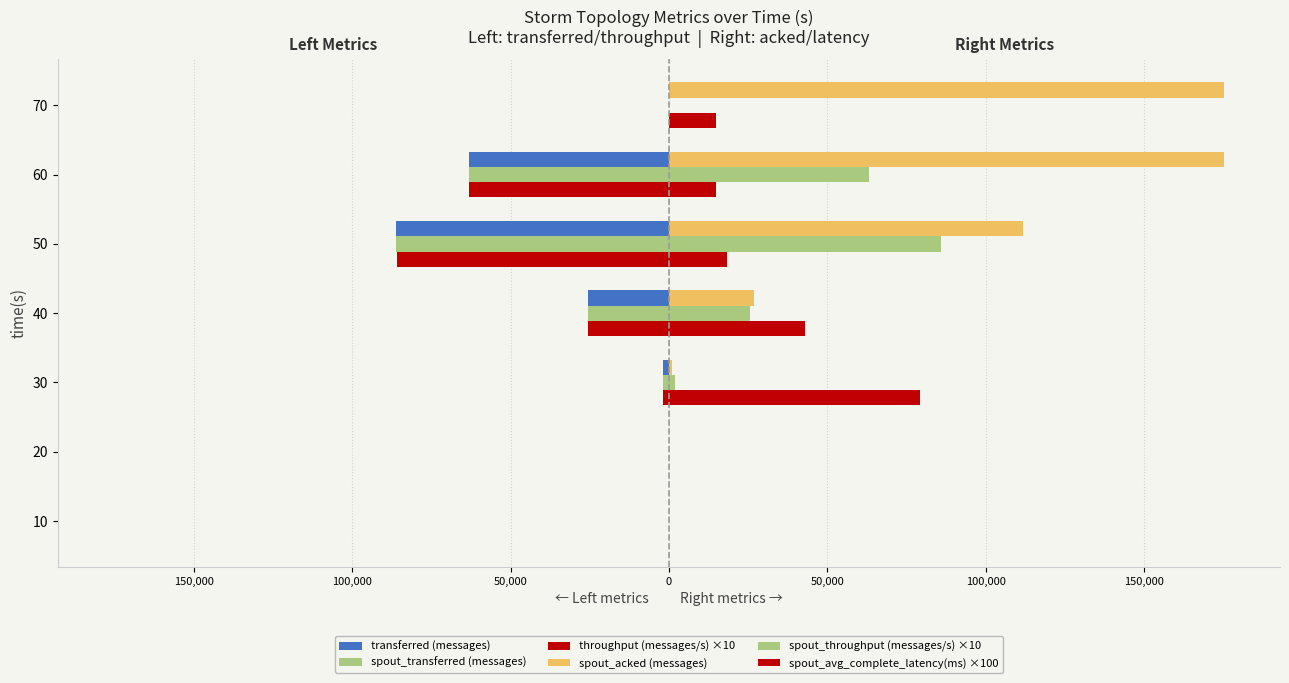

Reading right to left, what are all the values shown in this chart?

transferred (messages): 0.0	-63160.0	-86000.0	-25660.0	-1900.0	0.0	0.0
spout_transferred (messages): 0.0	-63160.0	-86000.0	-25660.0	-1900.0	0.0	0.0
throughput (messages/s) ×10: 0.0	-63050.0	-85830.0	-25570.0	-1890.0	0.0	0.0
spout_acked (messages): 175400.0	175400.0	111700.0	27000.0	980.0	0.0	0.0
spout_throughput (messages/s) ×10: 0.0	63050.0	85830.0	25570.0	1890.0	0.0	0.0
spout_avg_complete_latency(ms) ×100: 14780.0	14780.0	18440.0	43050.0	79290.0	0.0	0.0